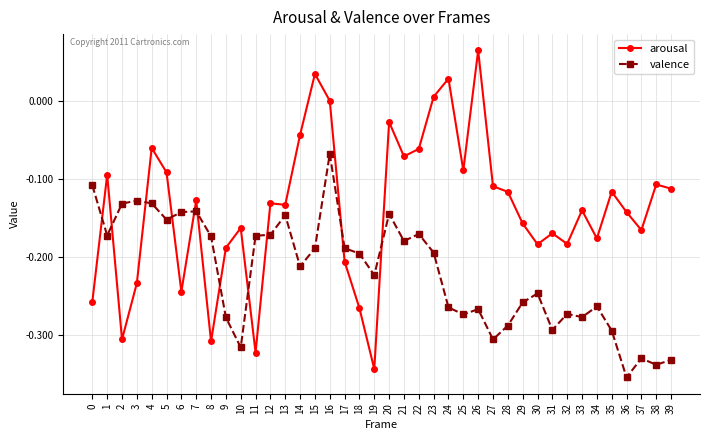

Which label corresponds to the largest value in the chart?

26